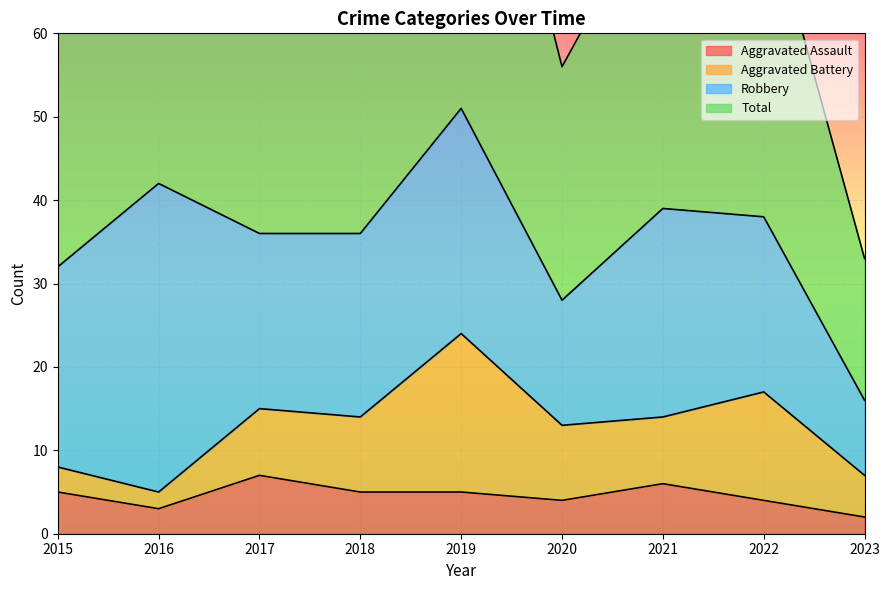

The value of Aggravated Assault at 2015 is 5. True or false?

True